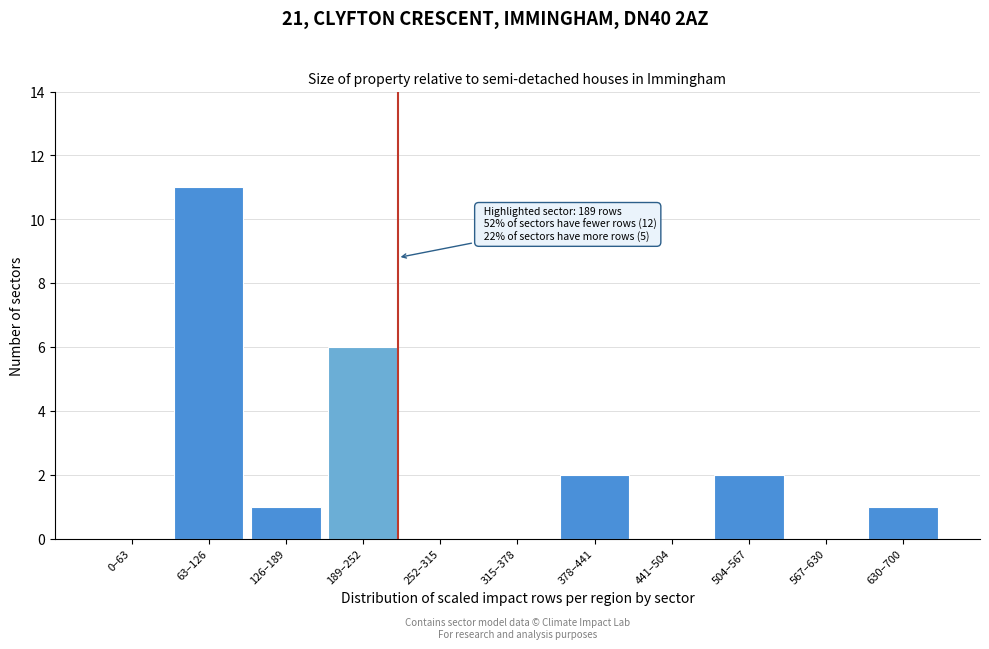

Reading right to left, transcribe all the data shown in this chart.

630–700=1	567–630=0	504–567=2	441–504=0	378–441=2	315–378=0	252–315=0	189–252=6	126–189=1	63–126=11	0–63=0